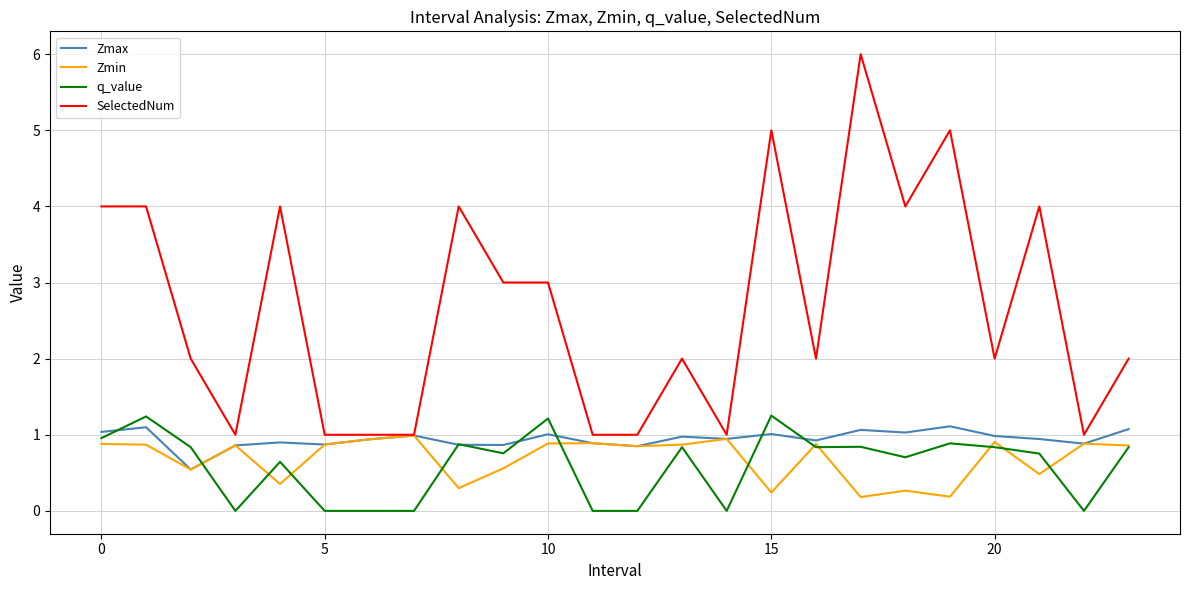

What is the highest value of the Zmax series?

1.1